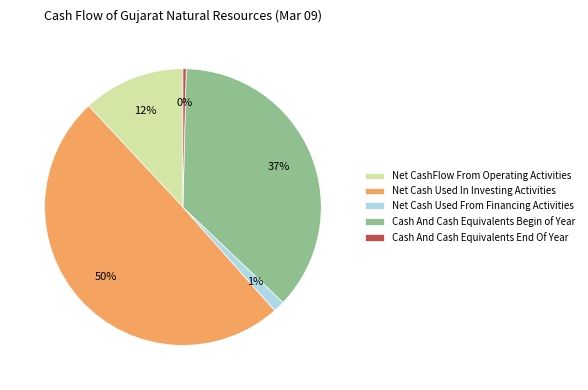

Does Net Cash Used In Investing Activities account for over 50% of the chart?

No